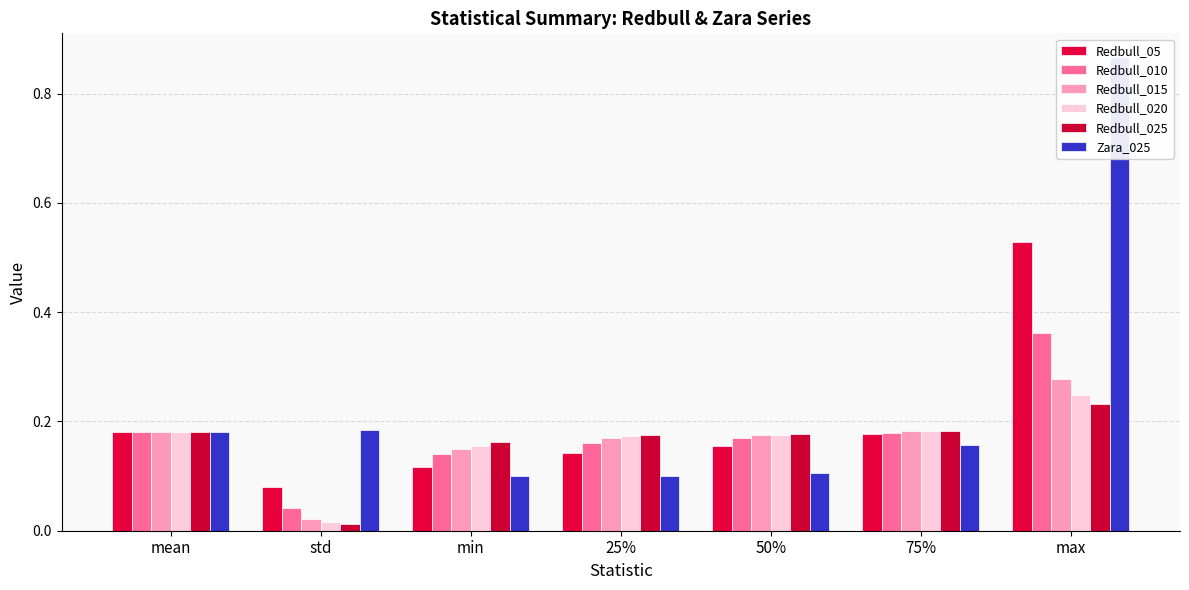

How many groups of bars are there?

7